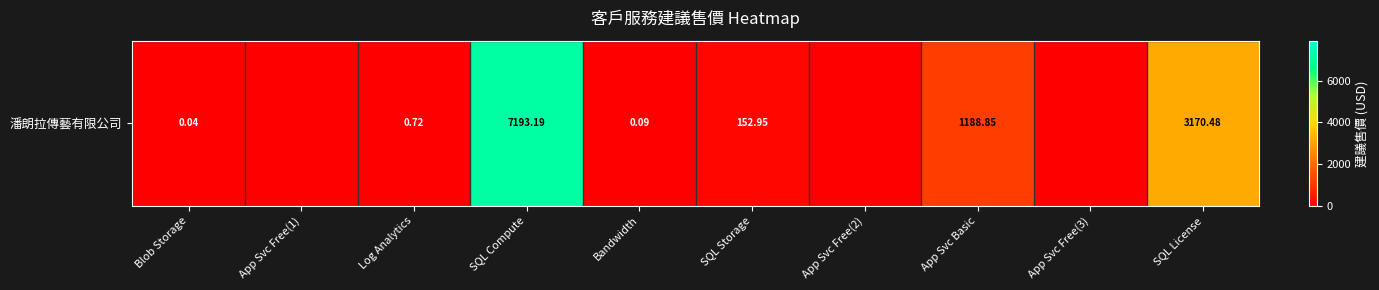

List the labels in order of value, largest first.

SQL Compute, SQL License, App Svc Basic, SQL Storage, Log Analytics, Bandwidth, Blob Storage, App Svc Free(1), App Svc Free(2), App Svc Free(3)